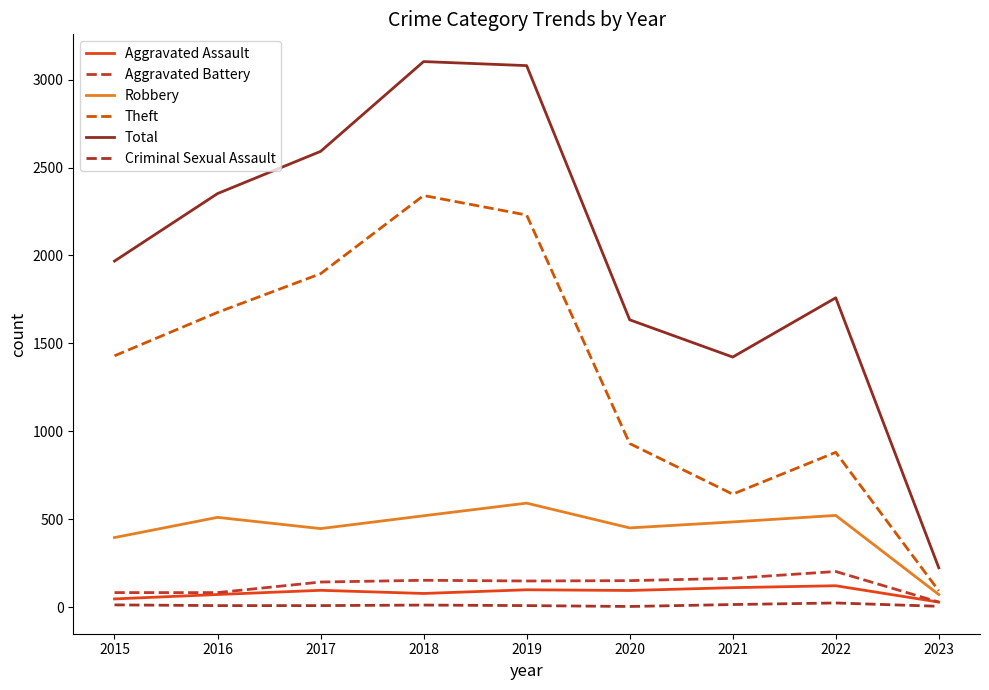

What is the difference between the second highest and second lowest values in the Total series?

1658